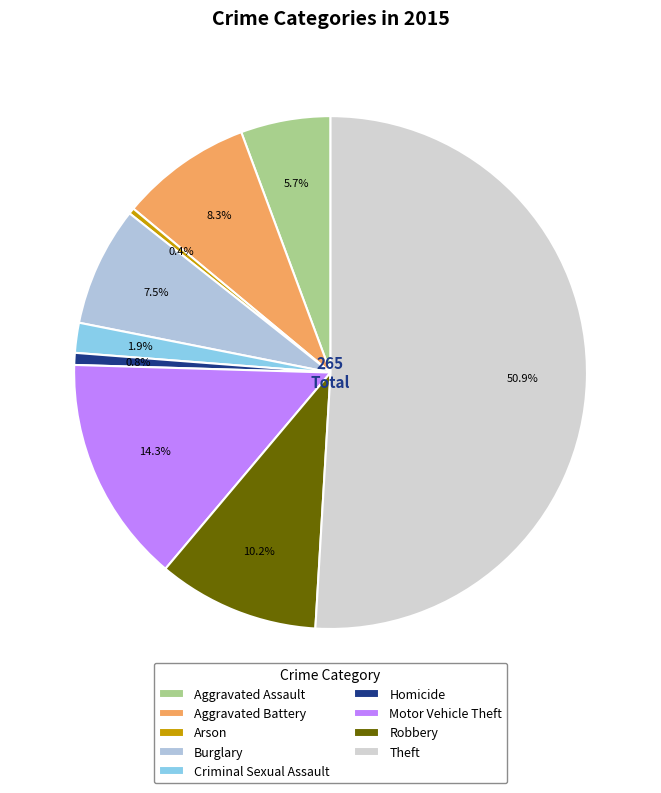

To the nearest percent, what percentage of the pie is Motor Vehicle Theft?

14%